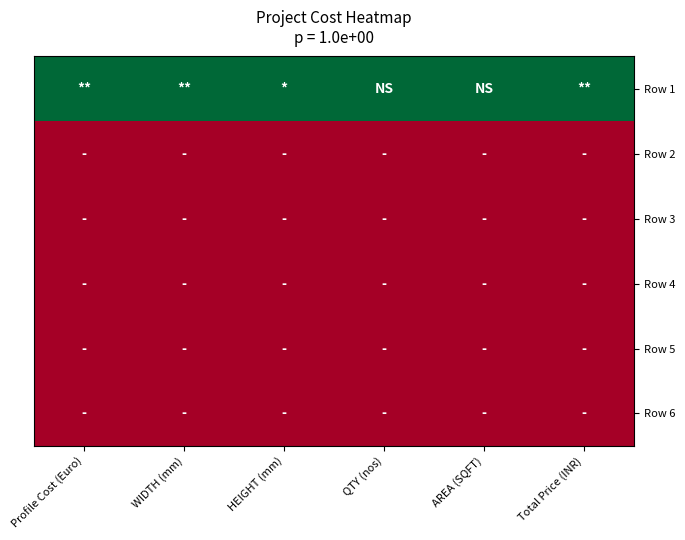

Reading left to right, what are all the values shown in this chart?

Row 1: Profile Cost (Euro)=1	WIDTH (mm)=1	HEIGHT (mm)=1	QTY (nos)=1	AREA (SQFT)=1	Total Price (INR)=1
Row 2: Profile Cost (Euro)=0	WIDTH (mm)=0	HEIGHT (mm)=0	QTY (nos)=0	AREA (SQFT)=0	Total Price (INR)=0
Row 3: Profile Cost (Euro)=0	WIDTH (mm)=0	HEIGHT (mm)=0	QTY (nos)=0	AREA (SQFT)=0	Total Price (INR)=0
Row 4: Profile Cost (Euro)=0	WIDTH (mm)=0	HEIGHT (mm)=0	QTY (nos)=0	AREA (SQFT)=0	Total Price (INR)=0
Row 5: Profile Cost (Euro)=0	WIDTH (mm)=0	HEIGHT (mm)=0	QTY (nos)=0	AREA (SQFT)=0	Total Price (INR)=0
Row 6: Profile Cost (Euro)=0	WIDTH (mm)=0	HEIGHT (mm)=0	QTY (nos)=0	AREA (SQFT)=0	Total Price (INR)=0